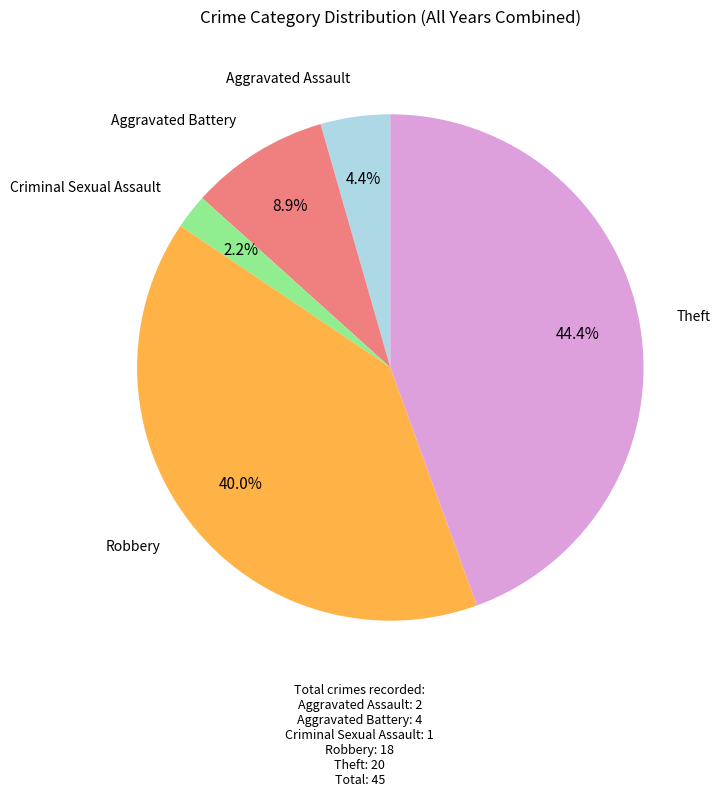

To the nearest percent, what portion does Robbery represent?

40%